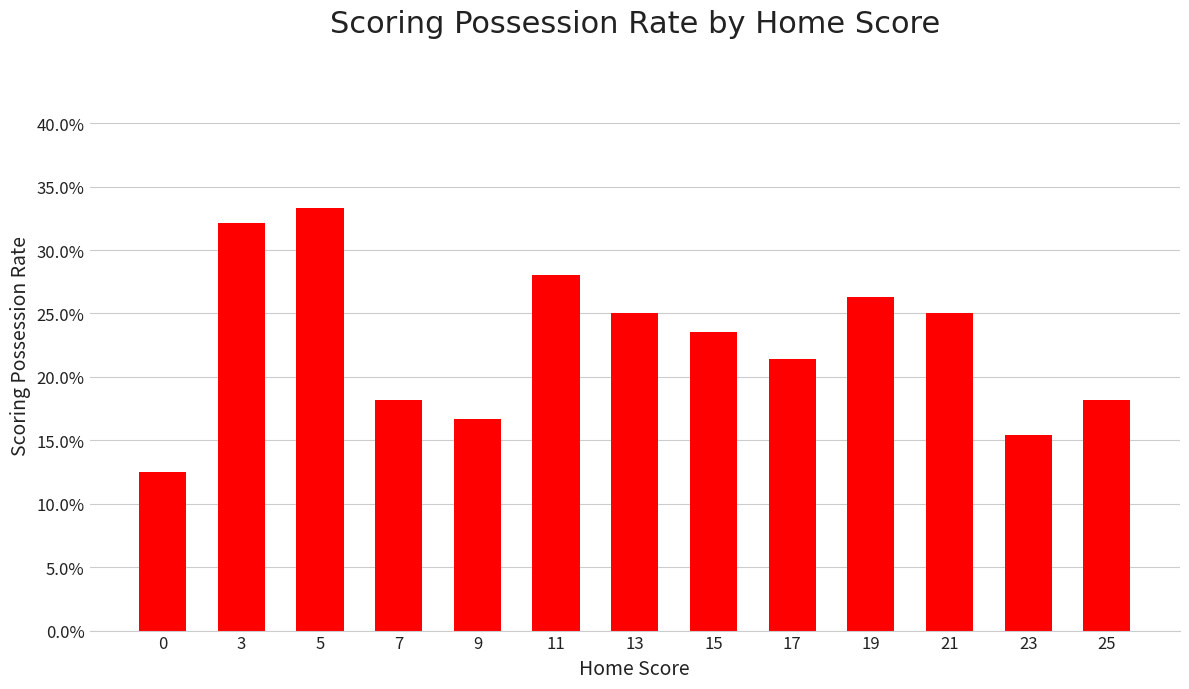

Rank the categories by value from lowest to highest.

0, 23, 9, 7, 25, 17, 15, 13, 21, 19, 11, 3, 5